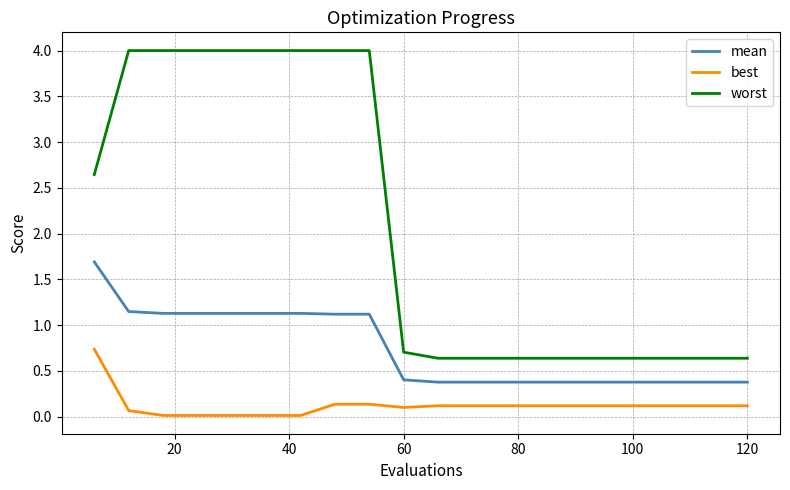

What is the difference between the second highest and minimum values in the best series?

0.1